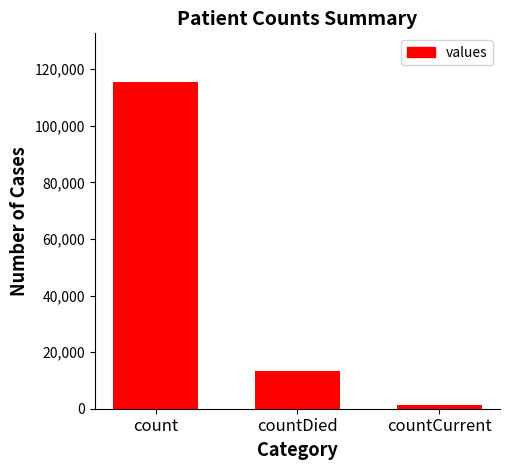

Which label corresponds to the smallest value in the chart?

countCurrent